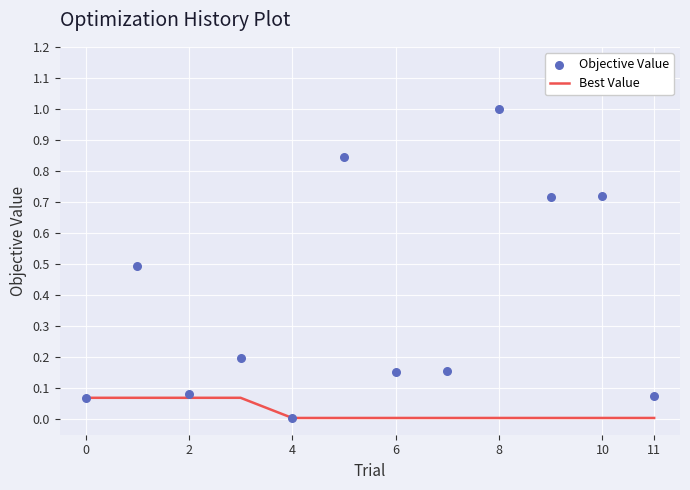

At how many categories does at least one series exceed 0?

12